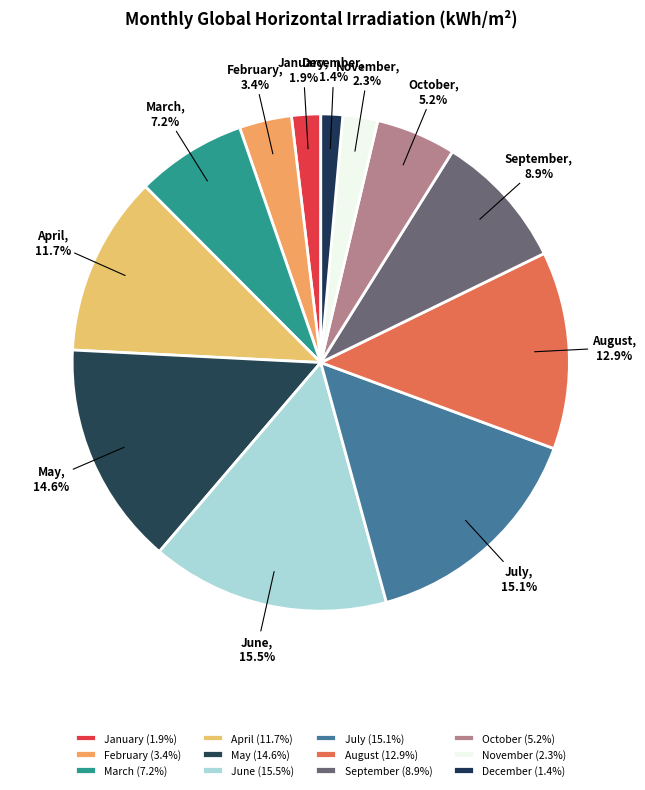

Is it true that January is 2% of the pie?

True